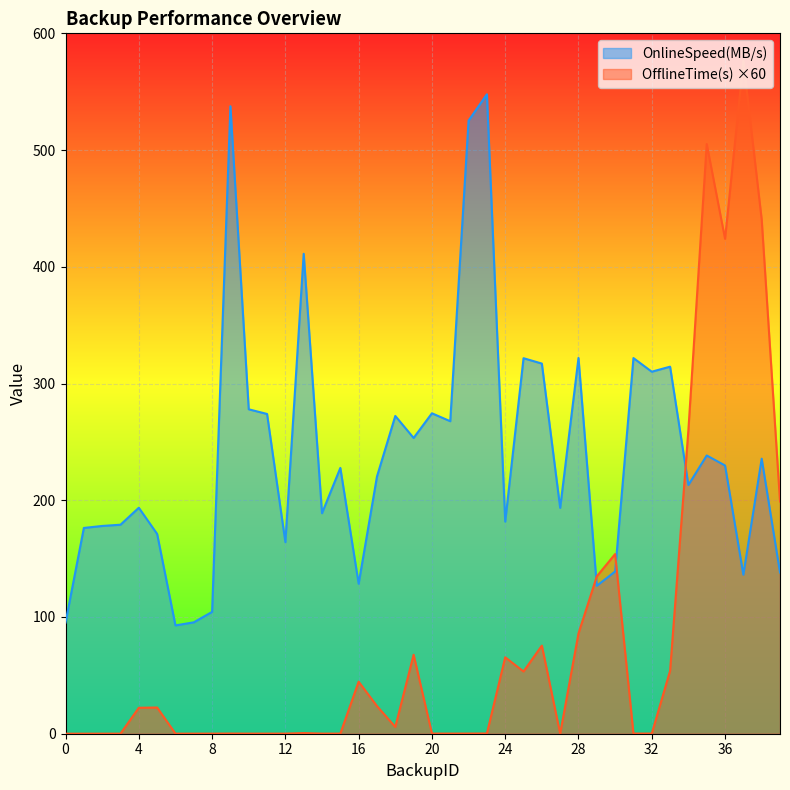

True or false: OfflineTime(s) has more than 1 points higher than both neighbors.

True